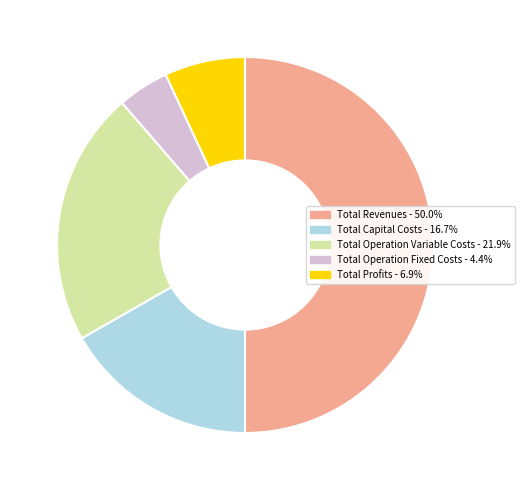

Between Total Capital Costs and Total Profits, which is larger?

Total Capital Costs